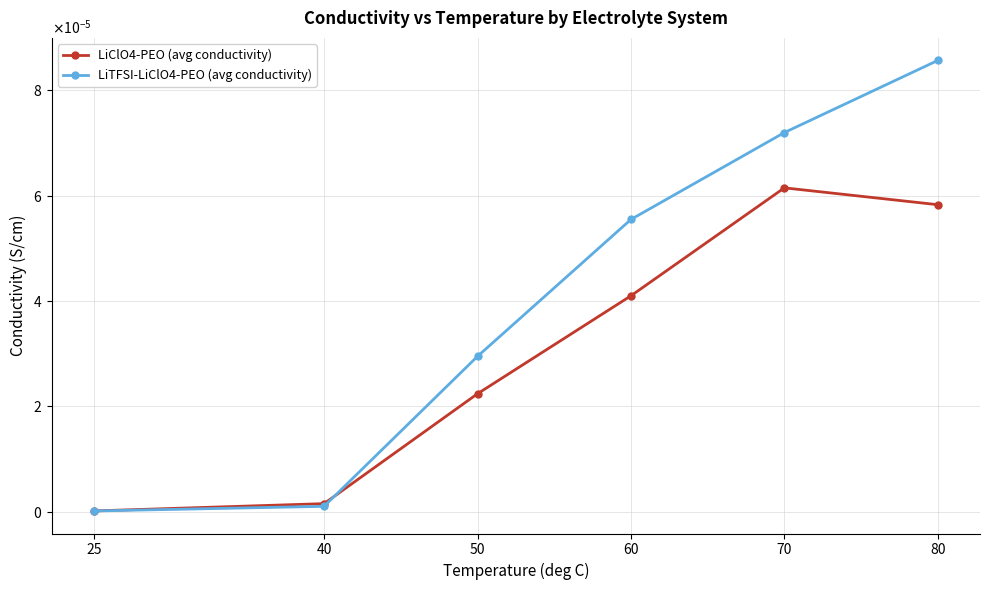

True or false: LiTFSI-LiClO4-PEO (avg conductivity) has more than 0 points higher than both neighbors.

False